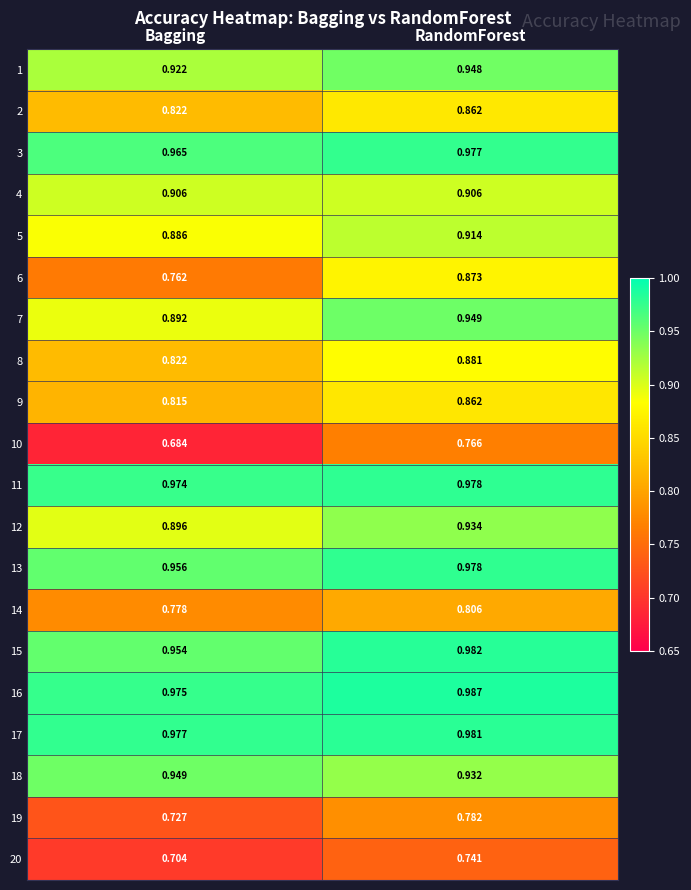

At which label is 14 closest to 0?

Bagging